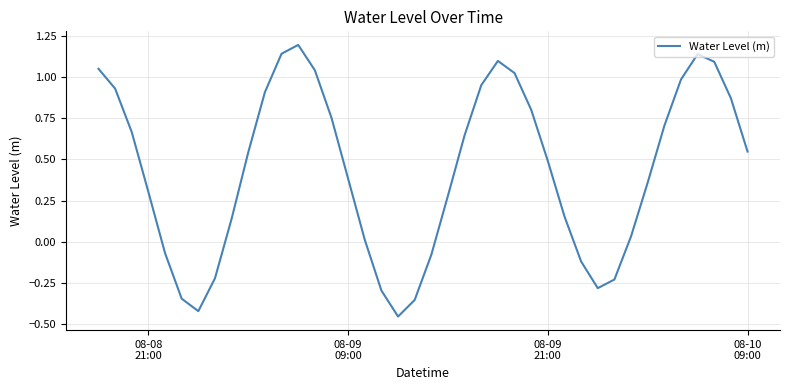

What is the difference between the maximum and minimum values?

1.7